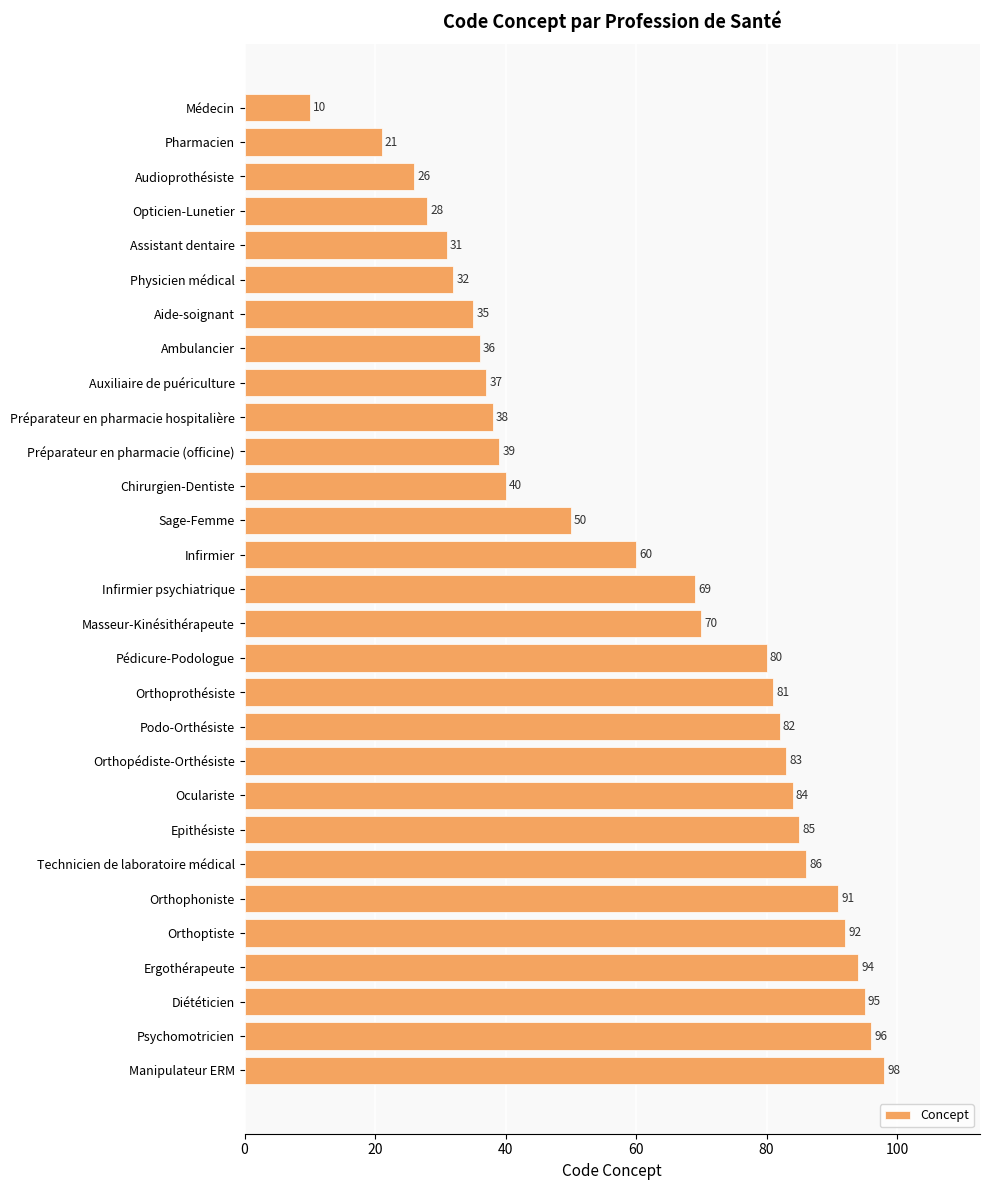

Are the bars grouped side by side (vs. stacked)?

No